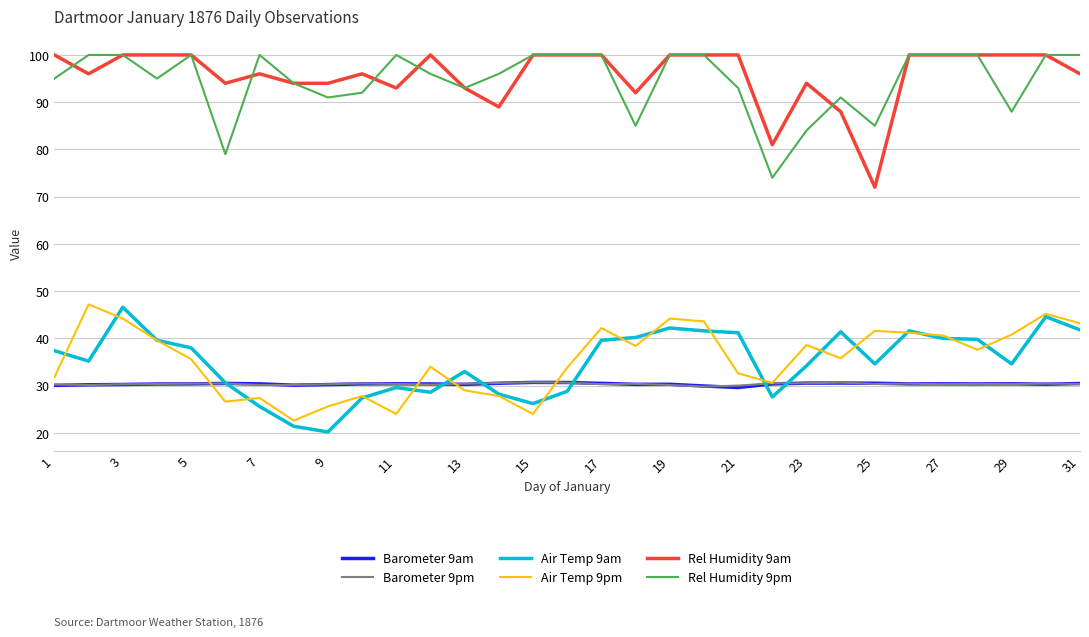

True or false: Rel Humidity 9pm and Air Temp 9pm intersect in this chart.

False